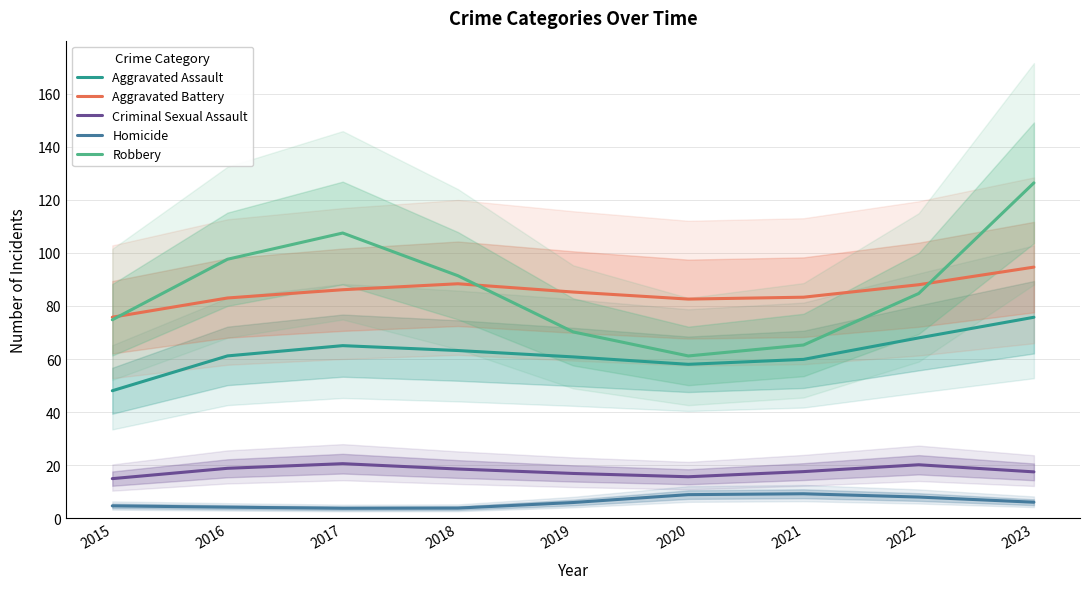

What is the difference between the Robbery values at 2018 and 2023?

35.0